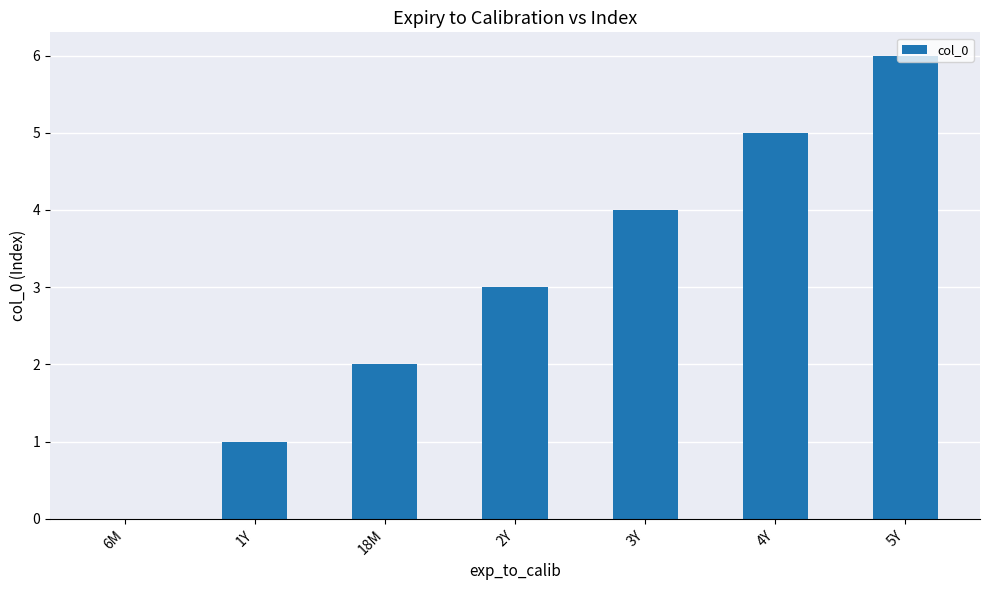

Which has a higher value, 1Y or 5Y?

5Y